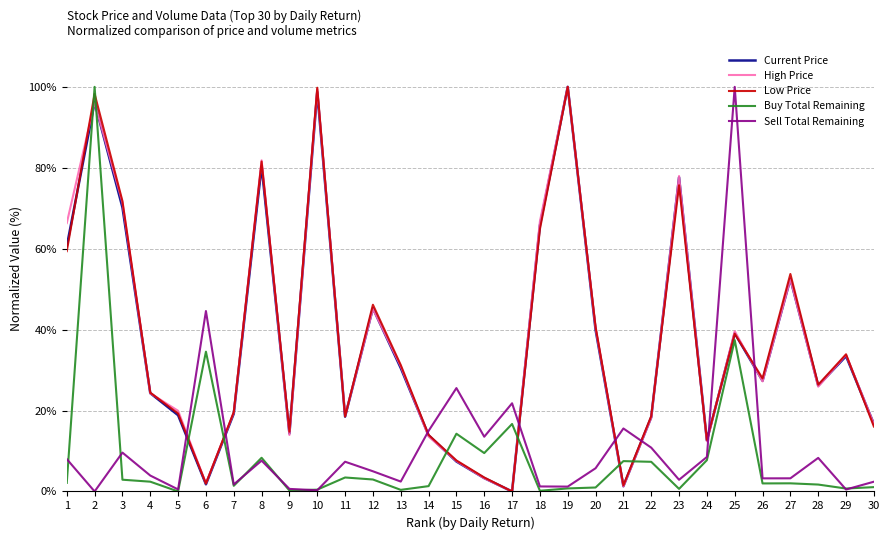

Which series changed the most between 25 and 26?

Sell Total Remaining